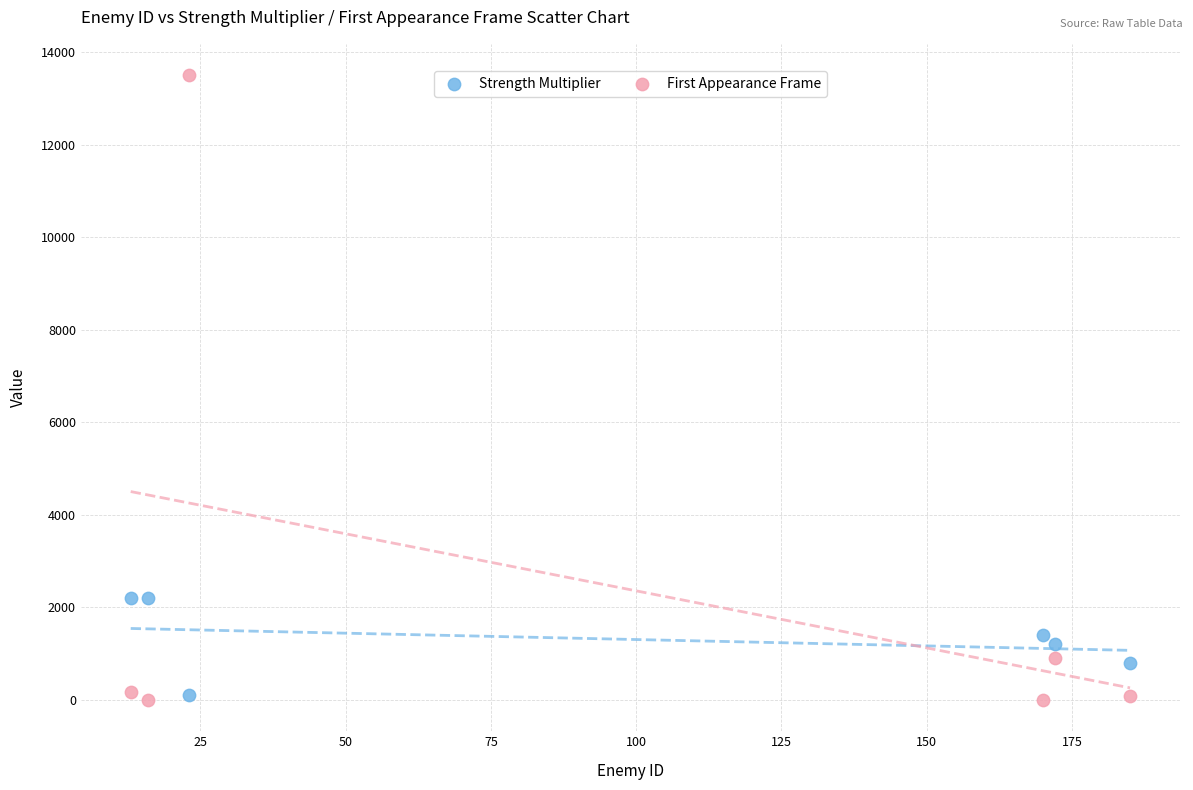

Across all data points, what is the average X value?

96